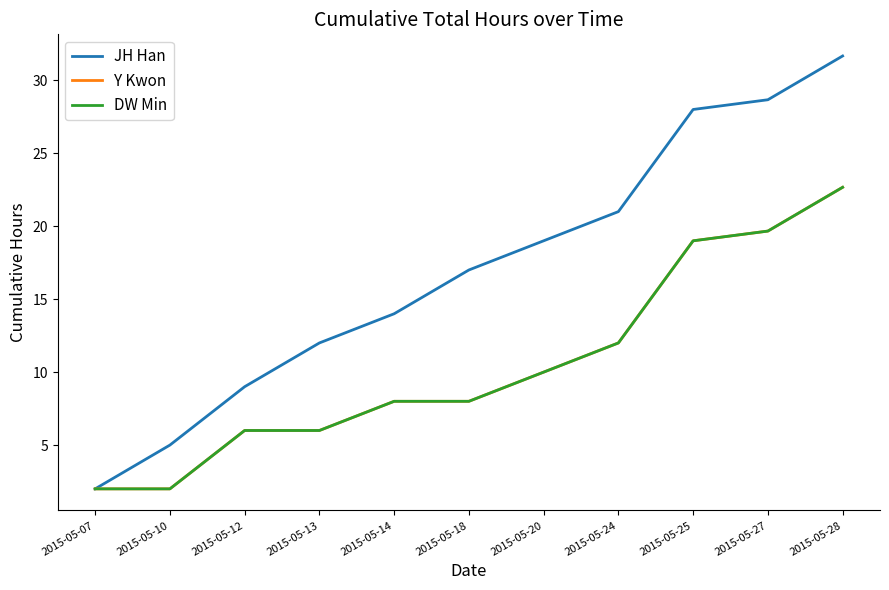

Does the chart have visible grid lines?

No